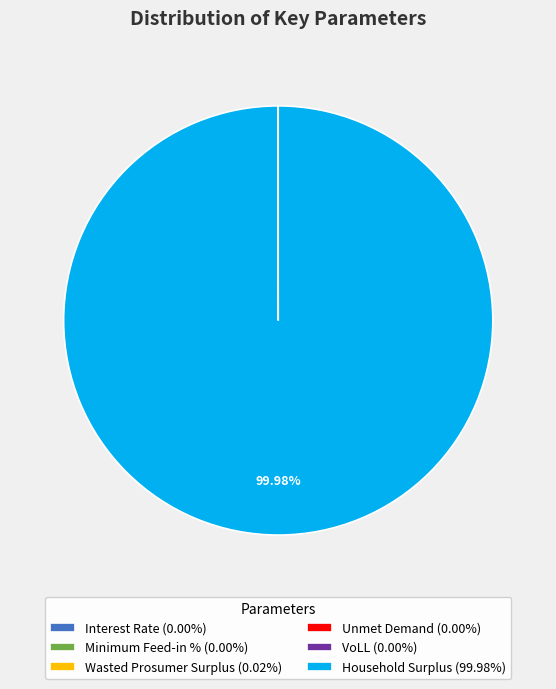

Does any single category account for the majority?

Yes